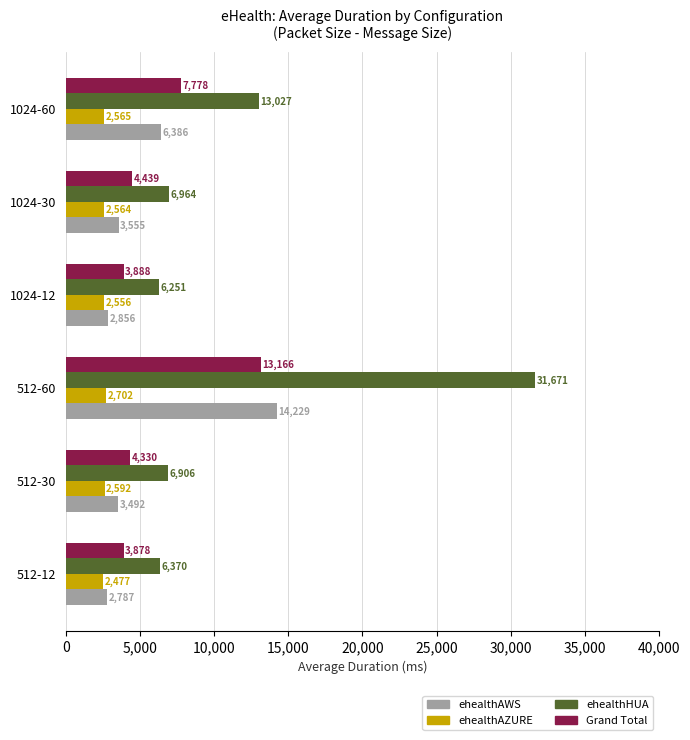

The ehealthHUA series shows 6964.5 at 1024-30. True or false?

True